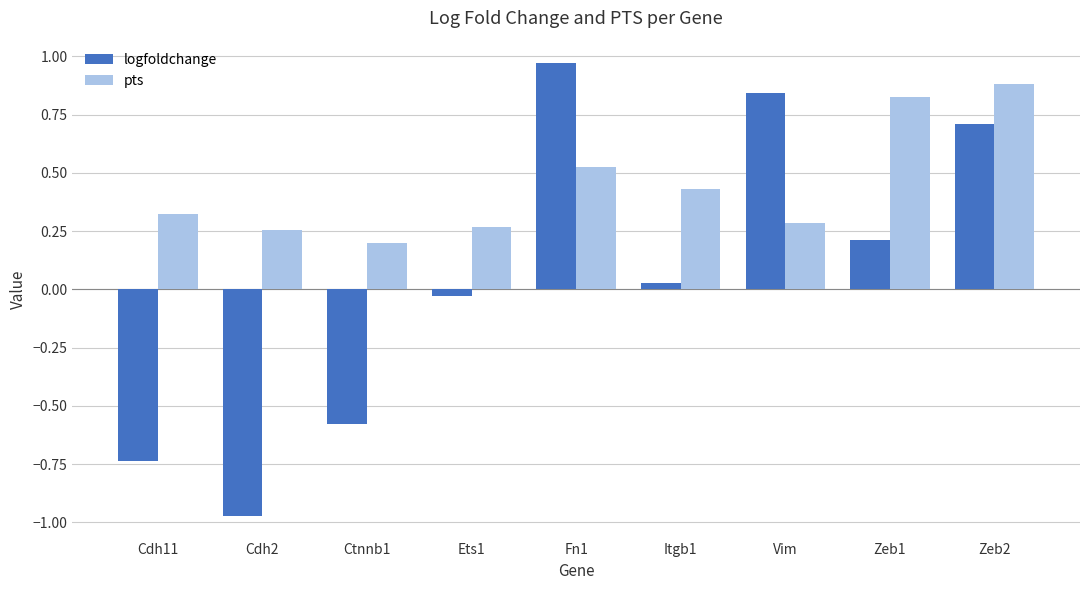

Are the bars grouped side by side (vs. stacked)?

Yes